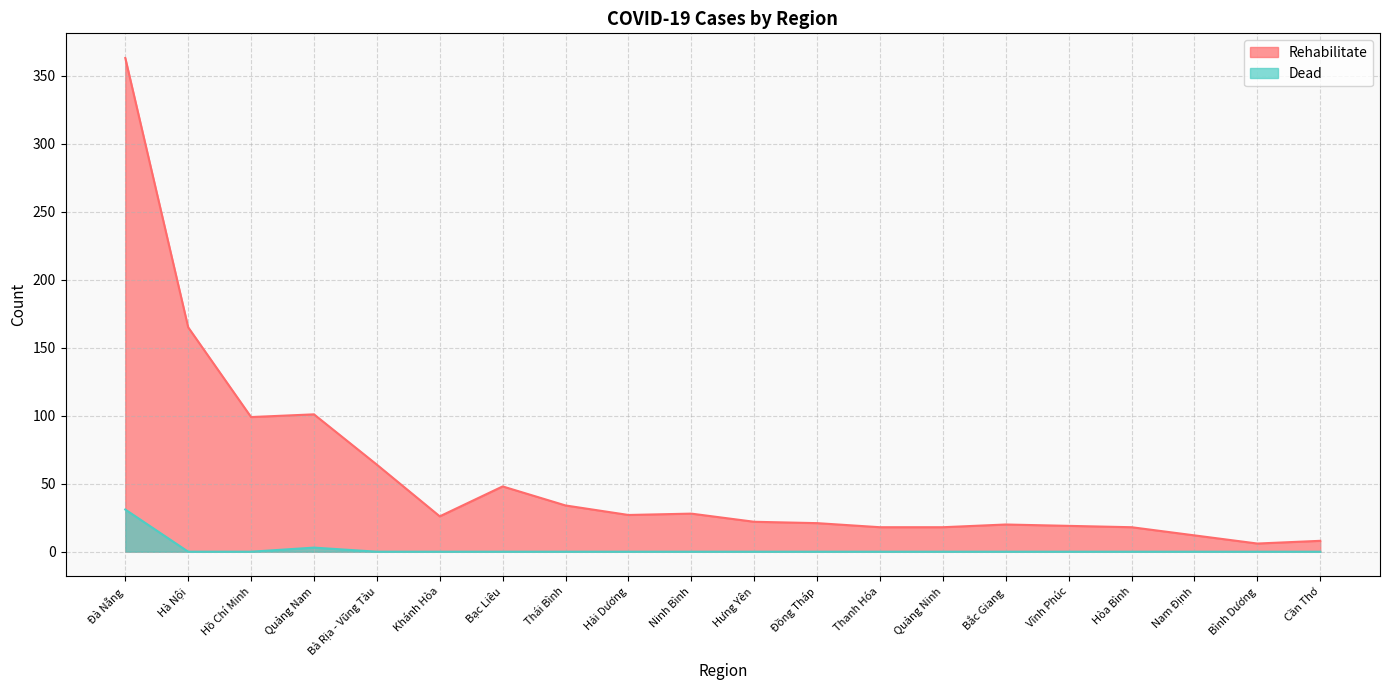

Reading right to left, list all the values displayed in this chart.

Rehabilitate: 8	6	12	18	19	20	18	18	21	22	28	27	34	48	26	64	101	99	165	363
Dead: 0	0	0	0	0	0	0	0	0	0	0	0	0	0	0	0	3	0	0	31